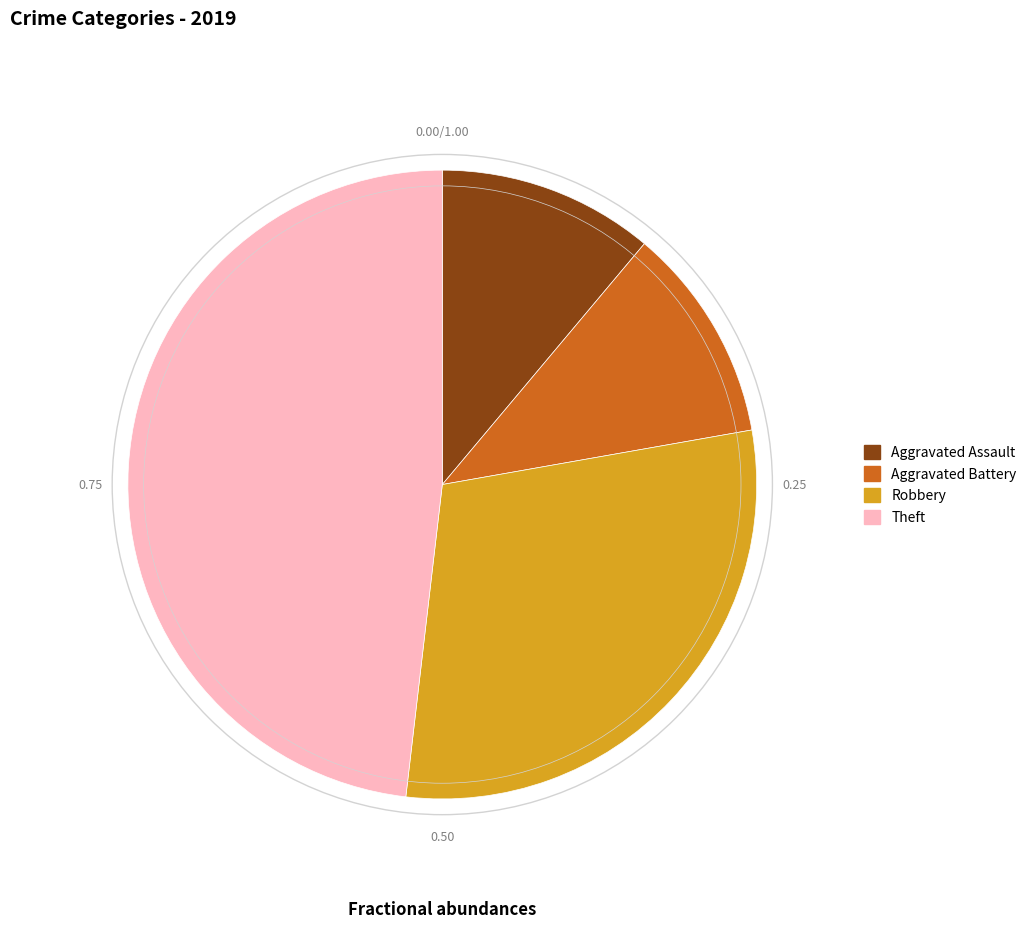

Which has a higher value, Robbery or Theft?

Theft